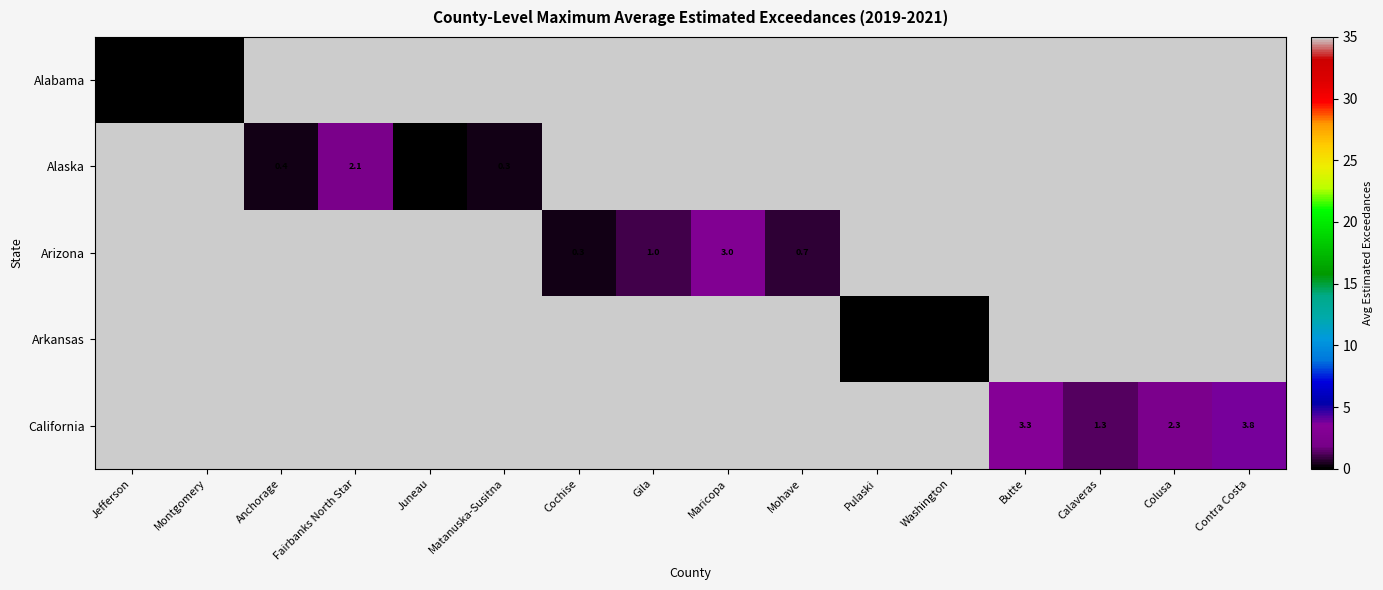

At how many categories does at least one series exceed 3?

2